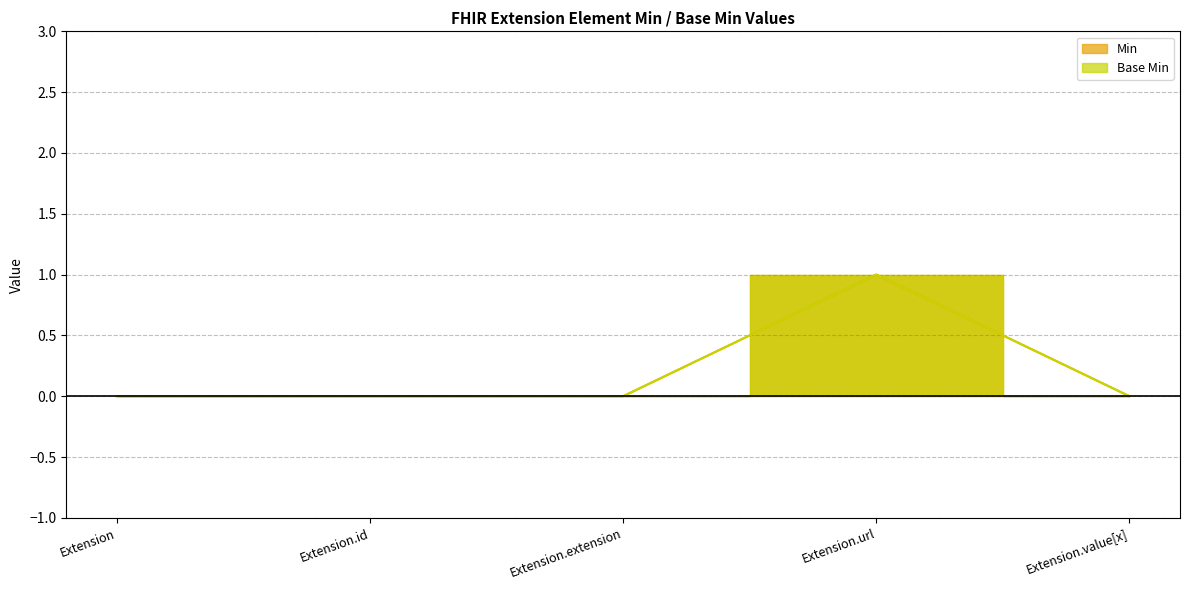

What is the difference between the maximum and minimum values in the Base Min series?

1